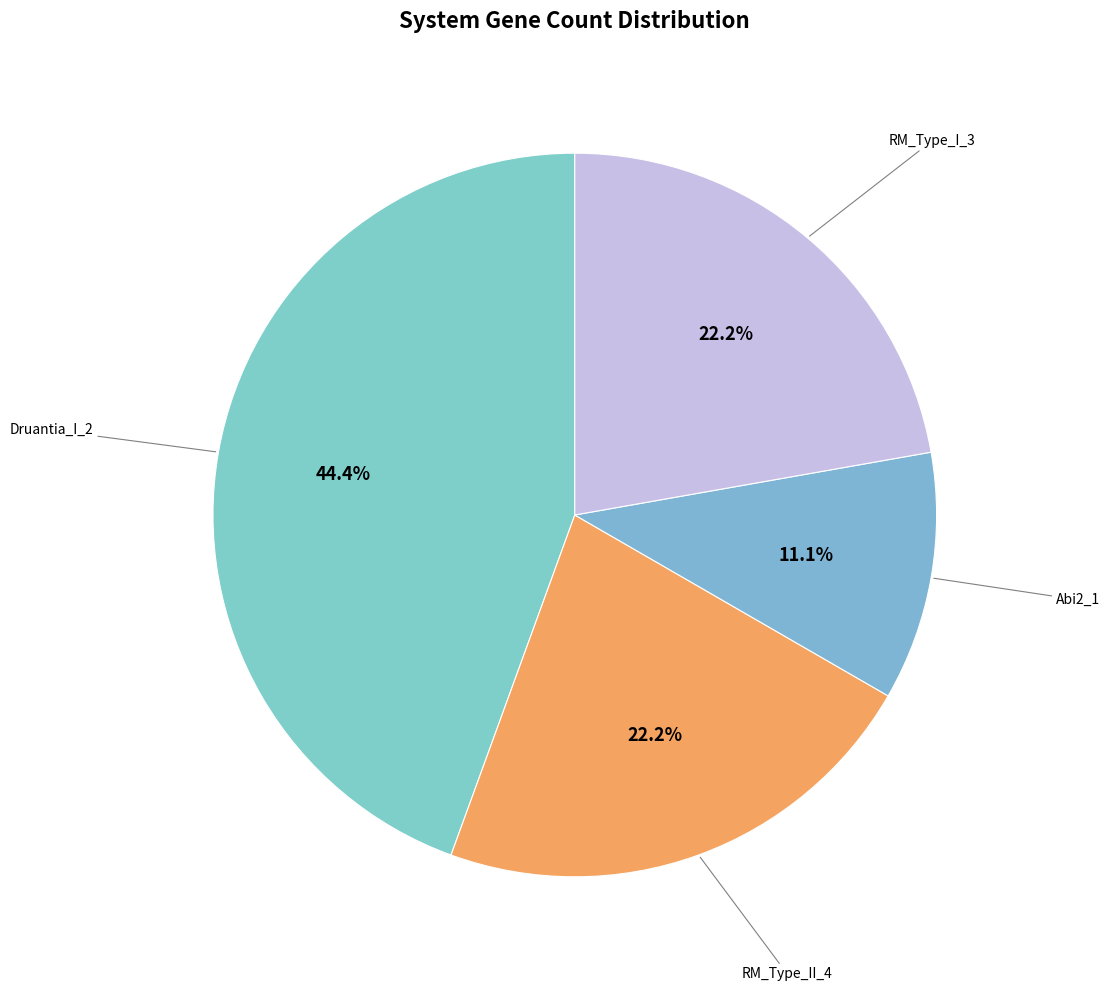

How many slices are in this pie chart?

4